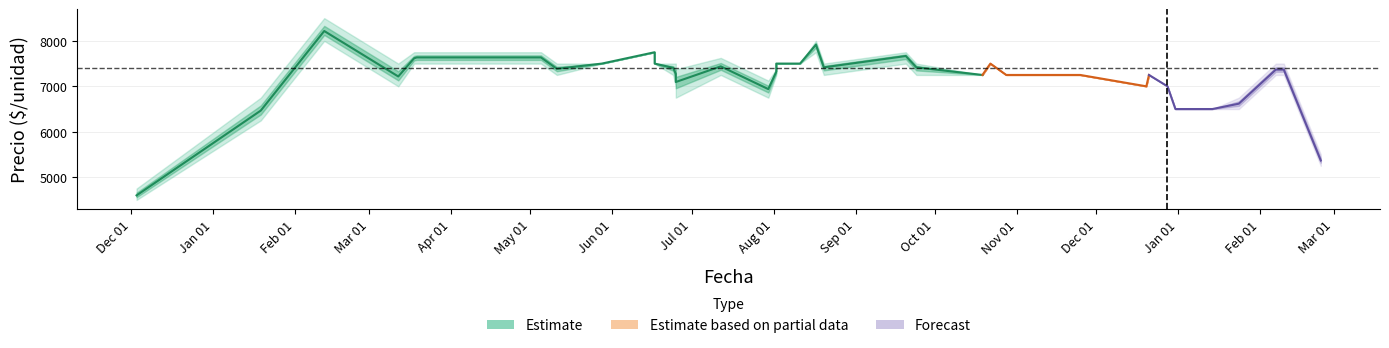

Does the chart display data point markers on the line(s)?

No